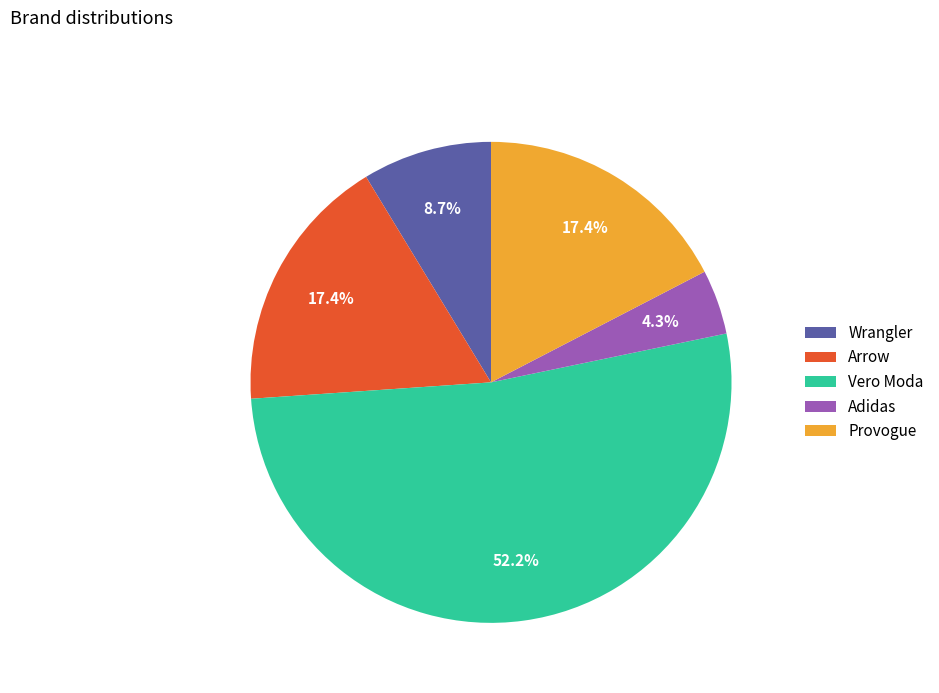

The Wrangler slice represents 9% of the pie. True or false?

True